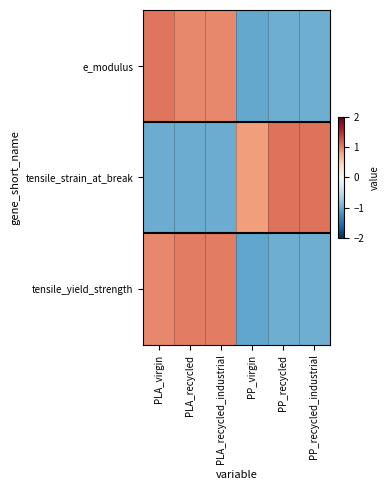

Which series has the largest total across all categories?

tensile_yield_strength